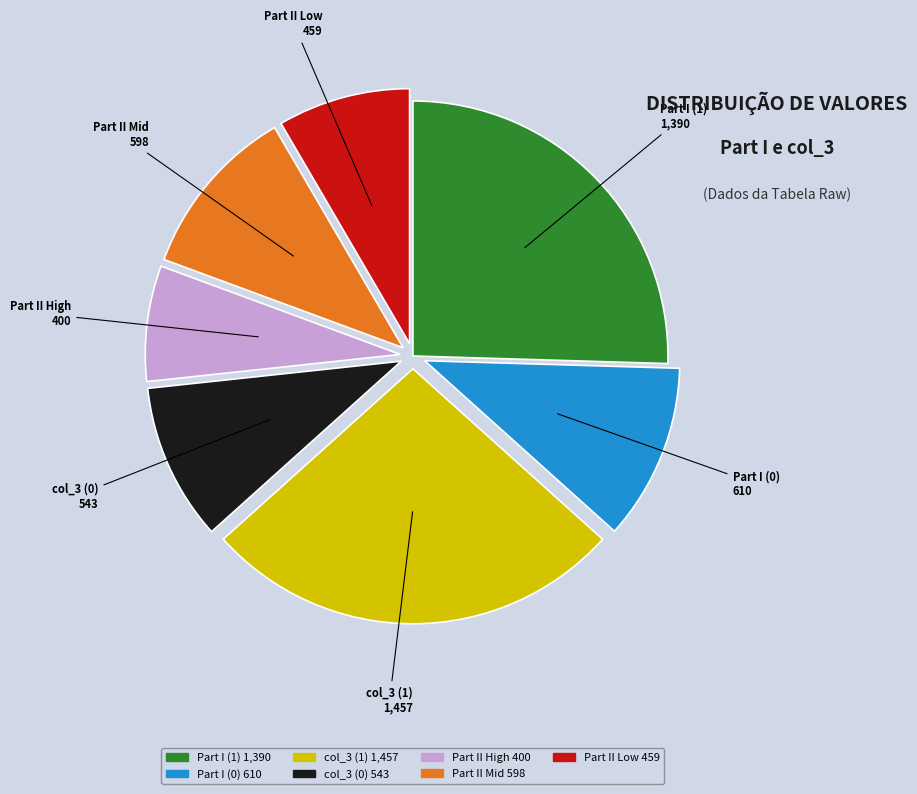

Does any single category account for the majority?

No